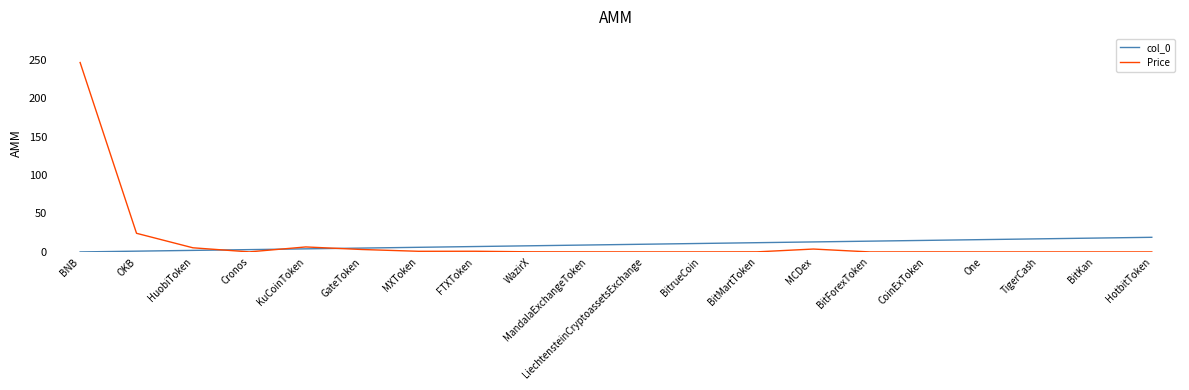

Which series has the largest total across all categories?

Price